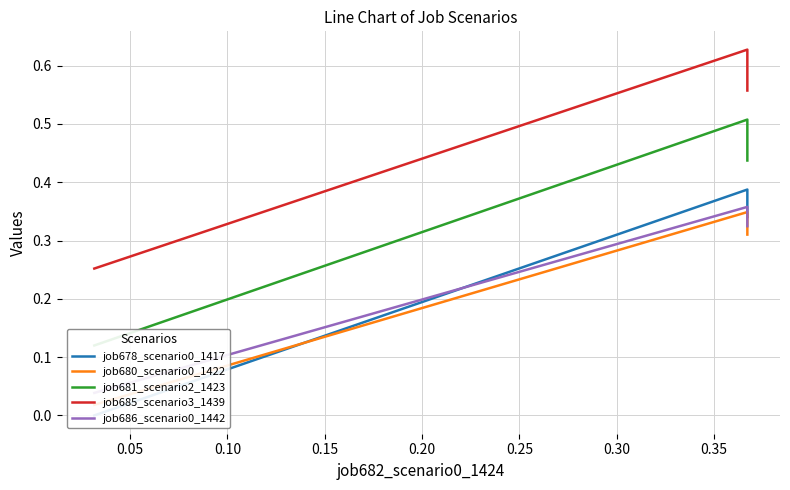

How many job678_scenario0_1417 values are between 0 and 1?

3